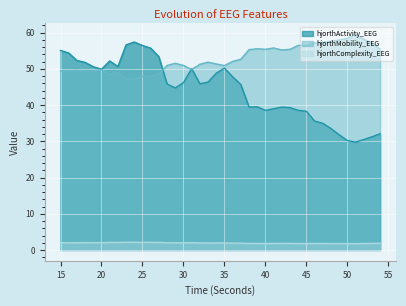

Does the chart display data point markers on the line(s)?

No